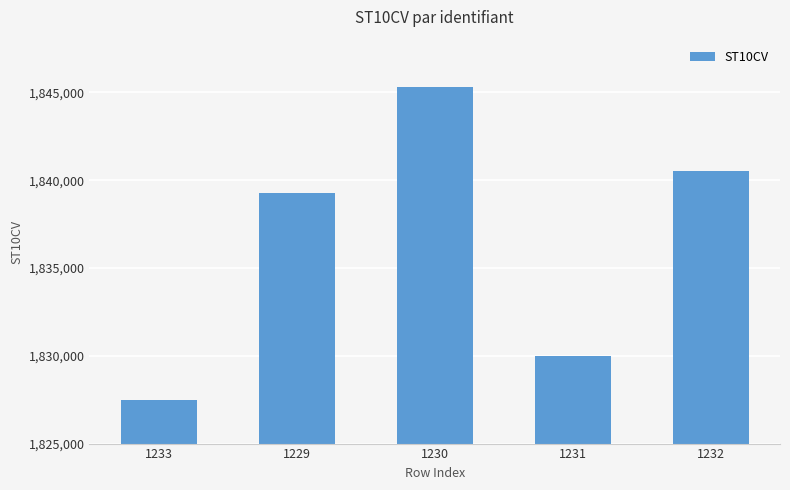

List the labels in order of value, smallest first.

1233, 1231, 1229, 1232, 1230